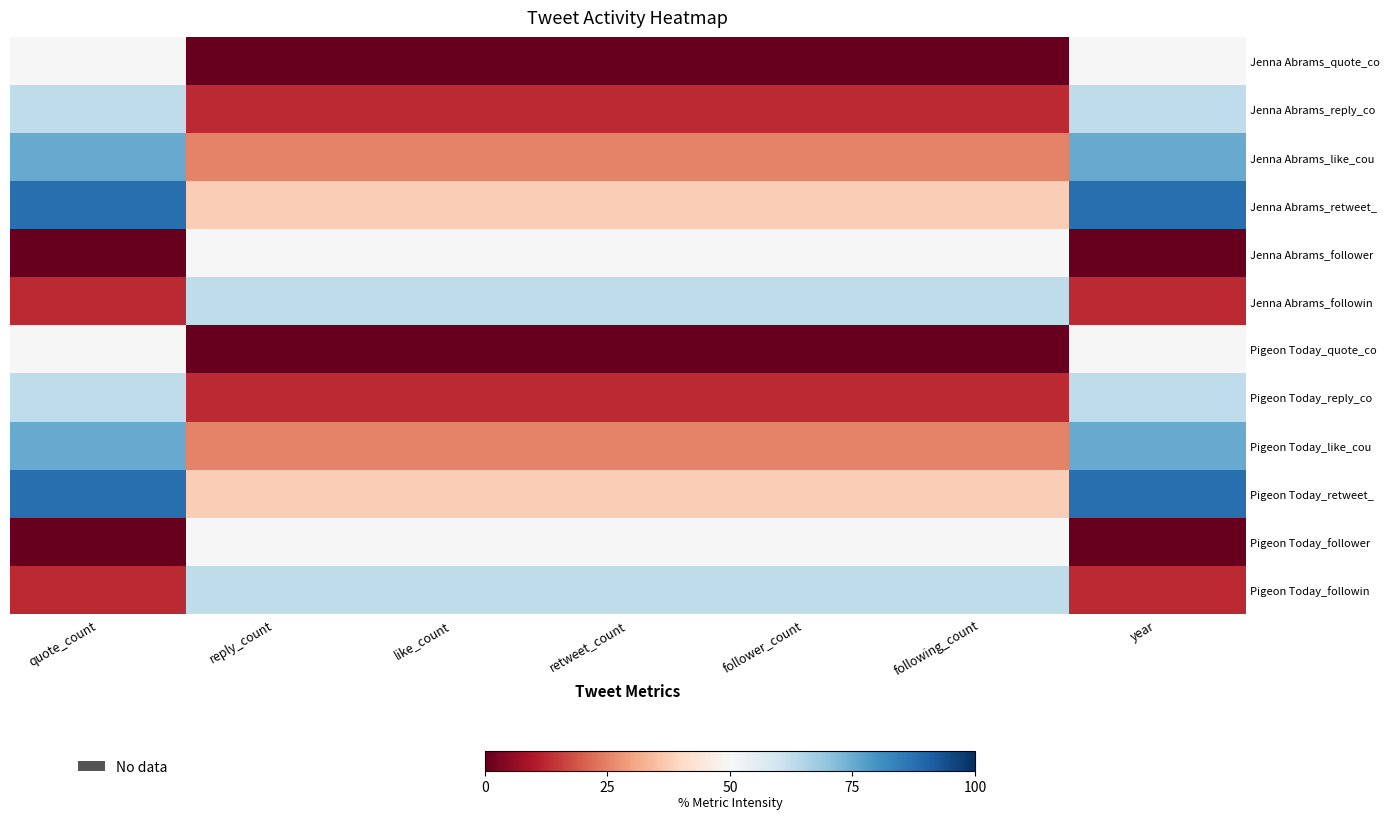

At which category is the sum across all series the highest?

quote_count